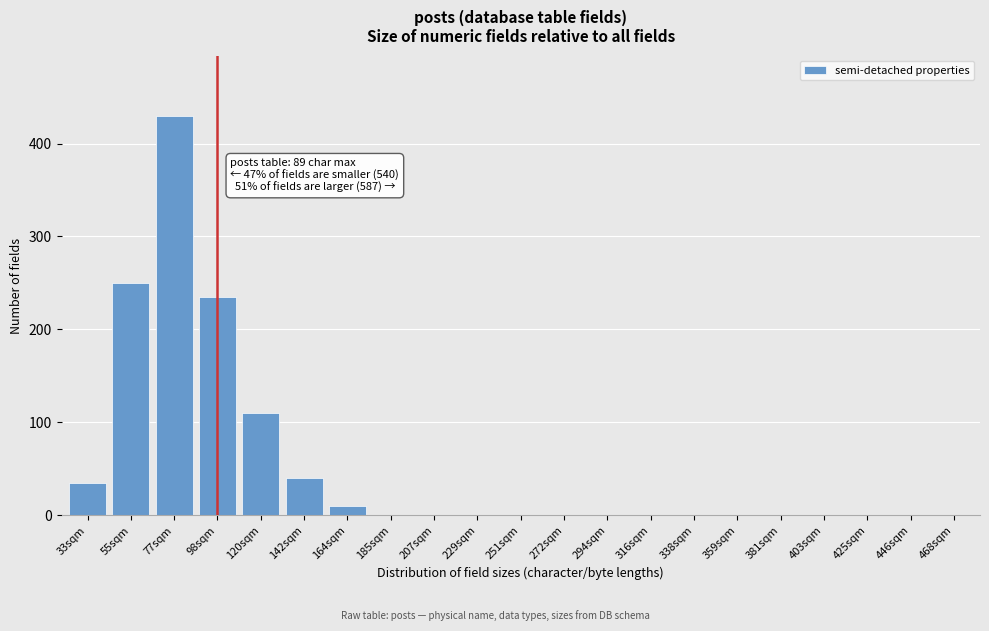

Reading right to left, extract all data points from this chart.

468sqm=0	446sqm=0	425sqm=0	403sqm=0	381sqm=0	359sqm=0	338sqm=0	316sqm=0	294sqm=0	272sqm=0	251sqm=0	229sqm=0	207sqm=0	185sqm=0	164sqm=10	142sqm=40	120sqm=110	98sqm=235	77sqm=430	55sqm=250	33sqm=35